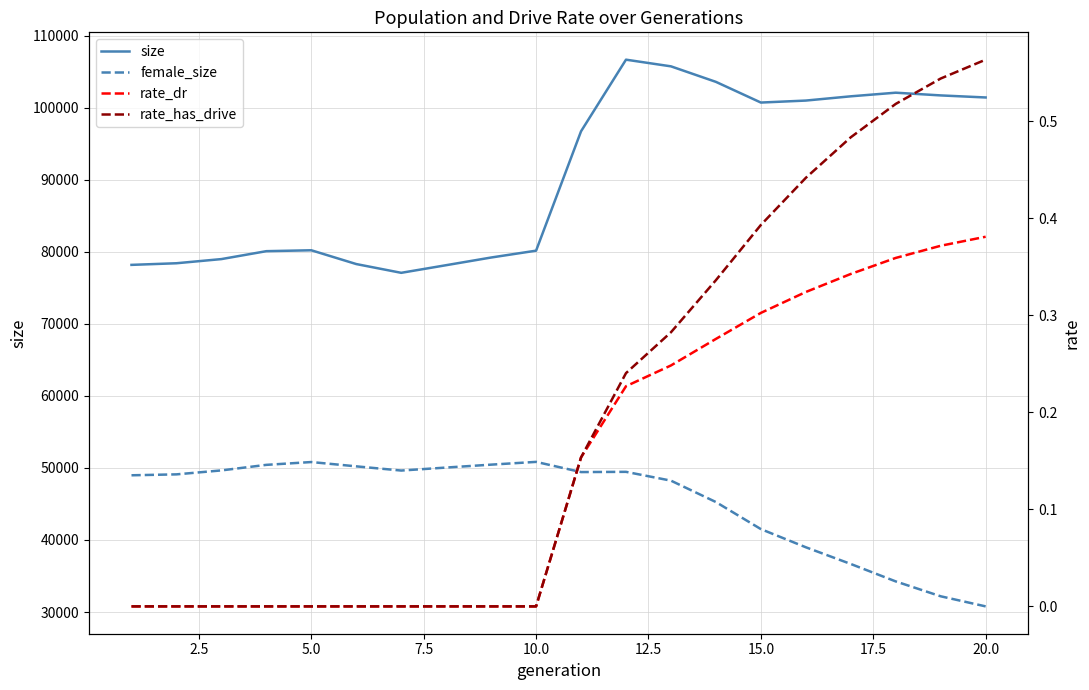

What is the highest value of the size series?

106648